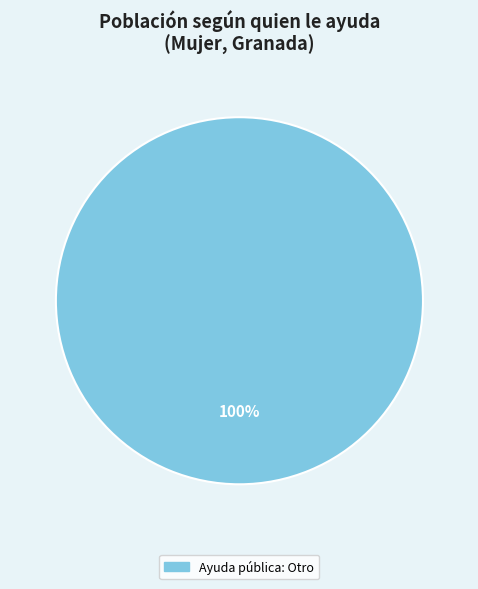

How many slices are in this pie chart?

1